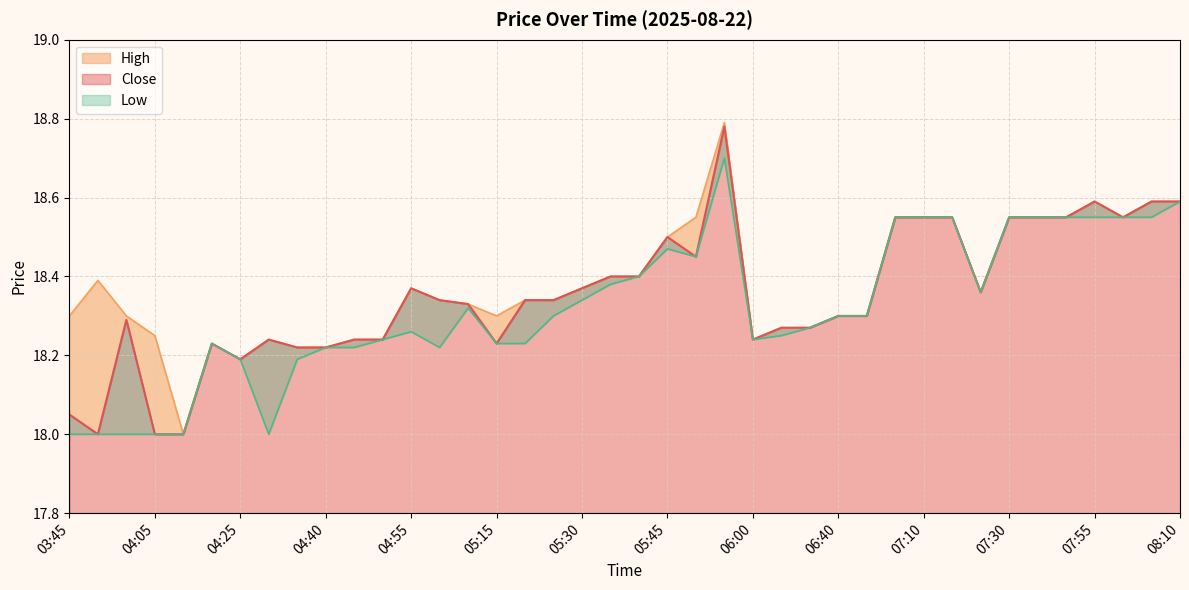

What are all the series names shown in the legend?

Close, High, Low